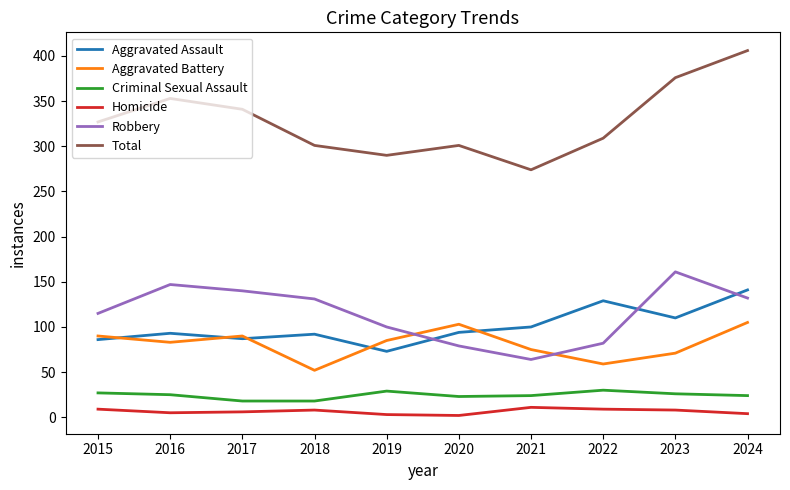

Rank the series at 2024 from highest to lowest value.

Total, Aggravated Assault, Robbery, Aggravated Battery, Criminal Sexual Assault, Homicide